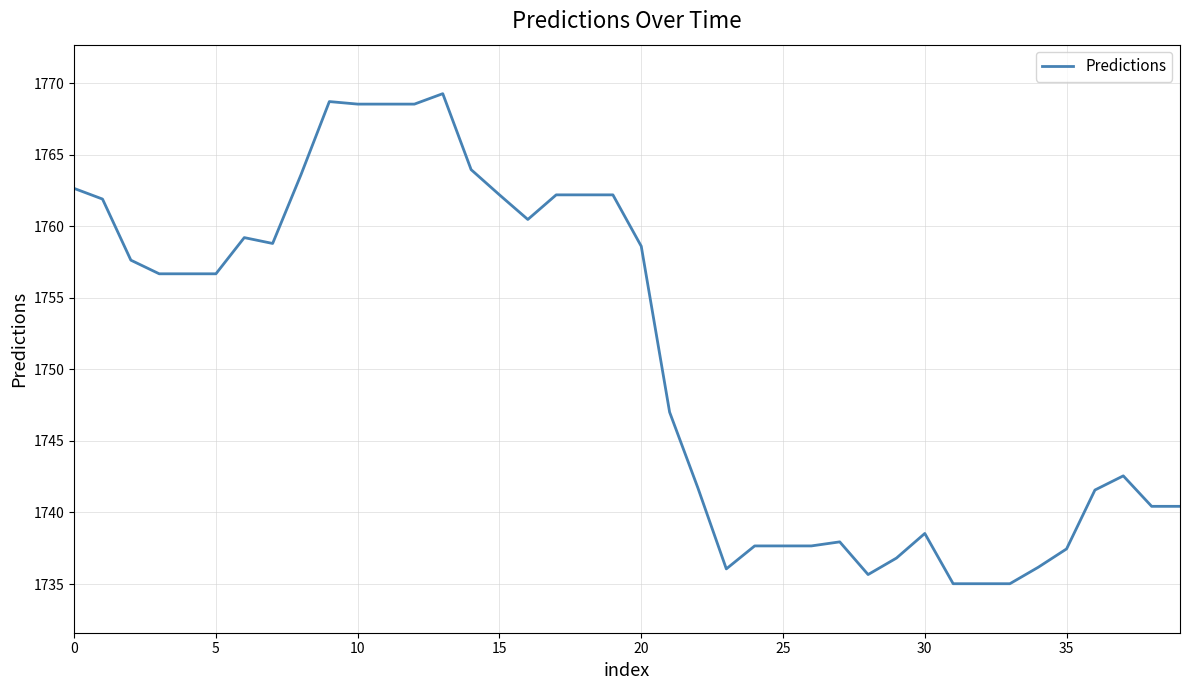

What is the sum of all values?

70039.7